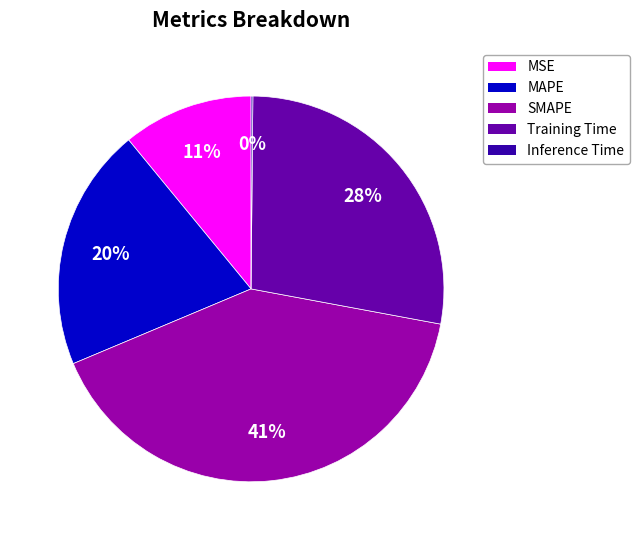

Which slice is the largest?

SMAPE